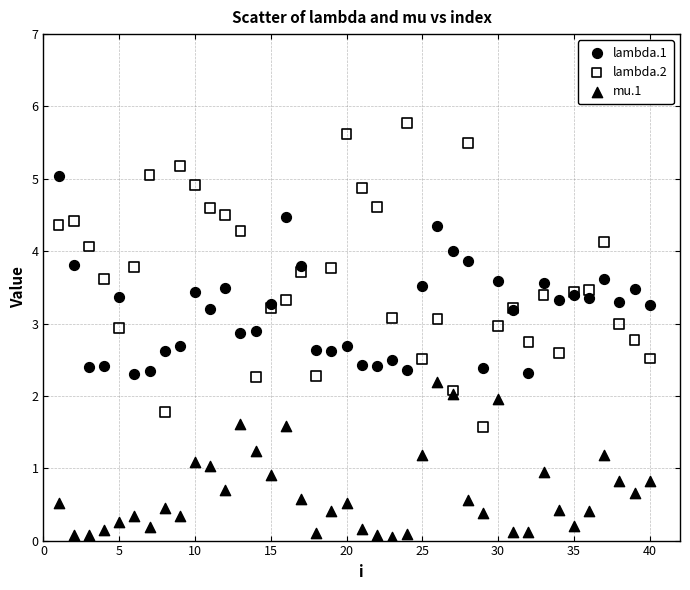

Which series contains the highest Y value?

lambda.2